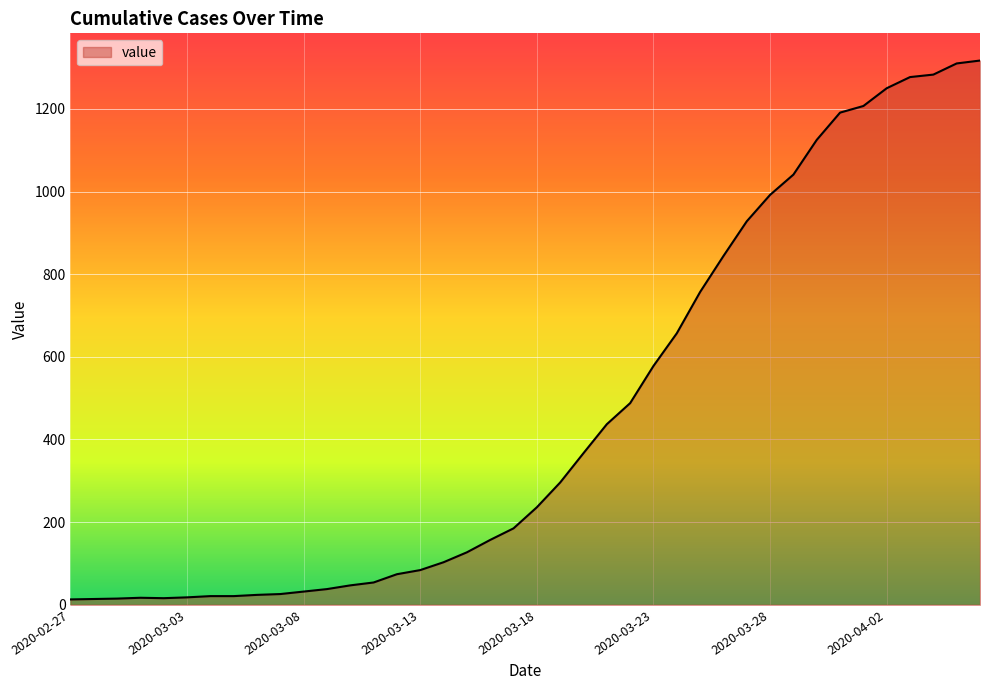

What is the difference between the maximum and minimum values?

1304